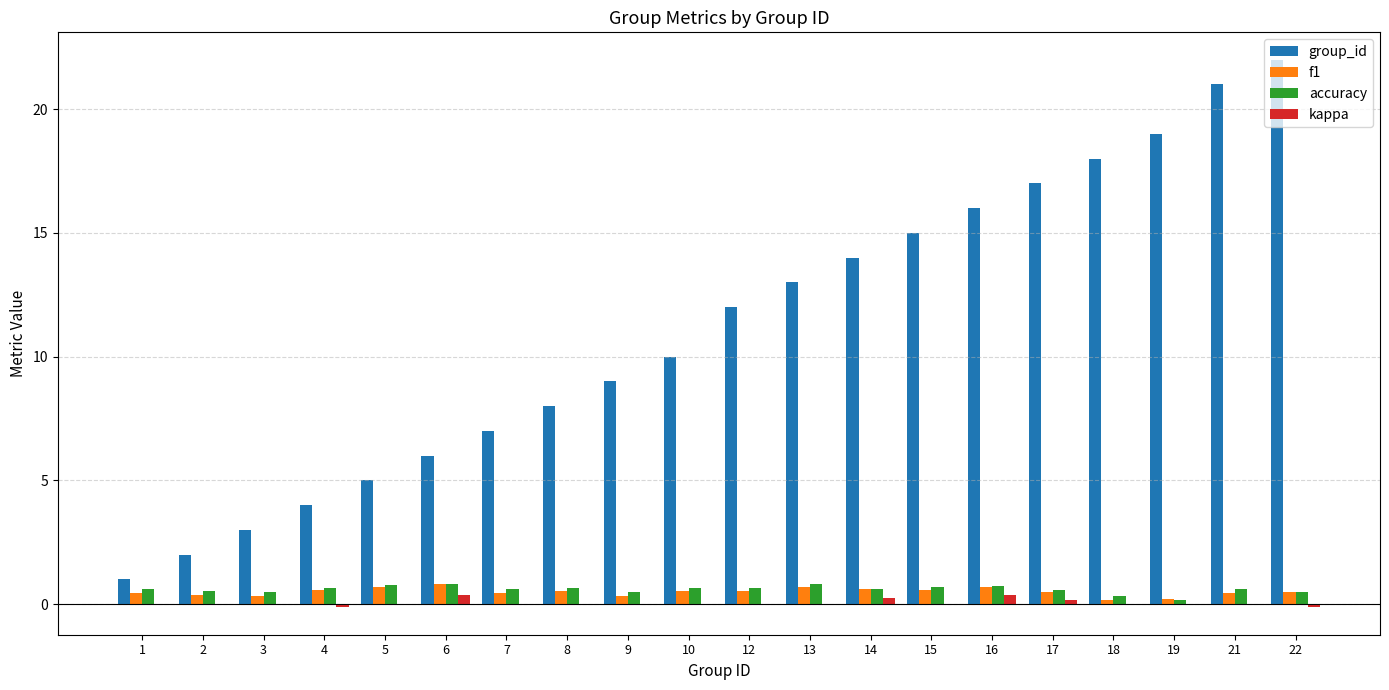

What is the maximum value shown in the chart?

22.0